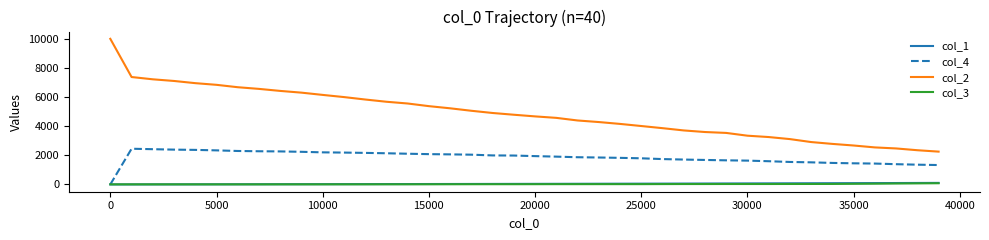

Which series has the largest range (max minus min)?

col_2